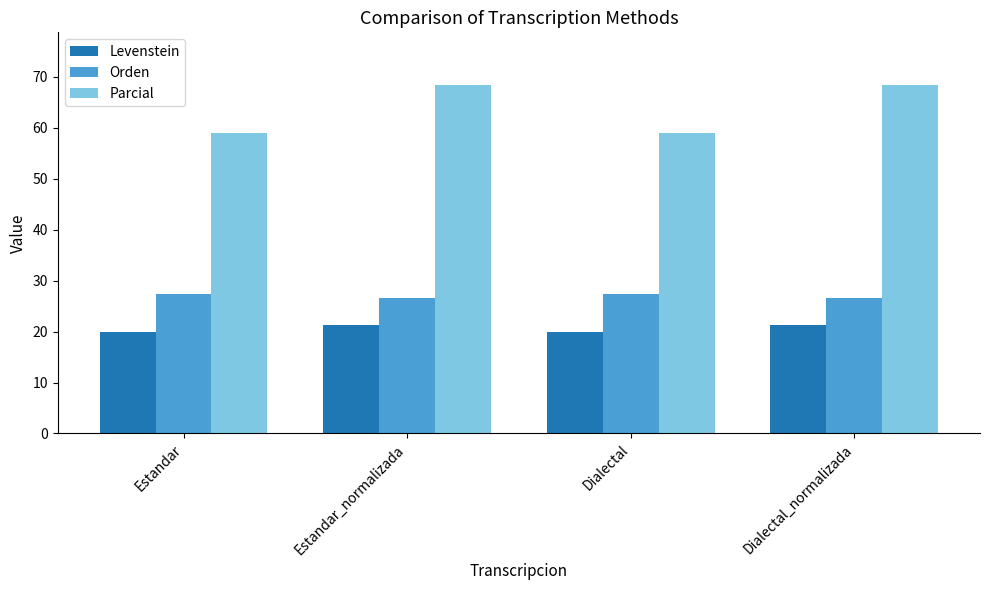

What is the maximum value for Orden?

27.4